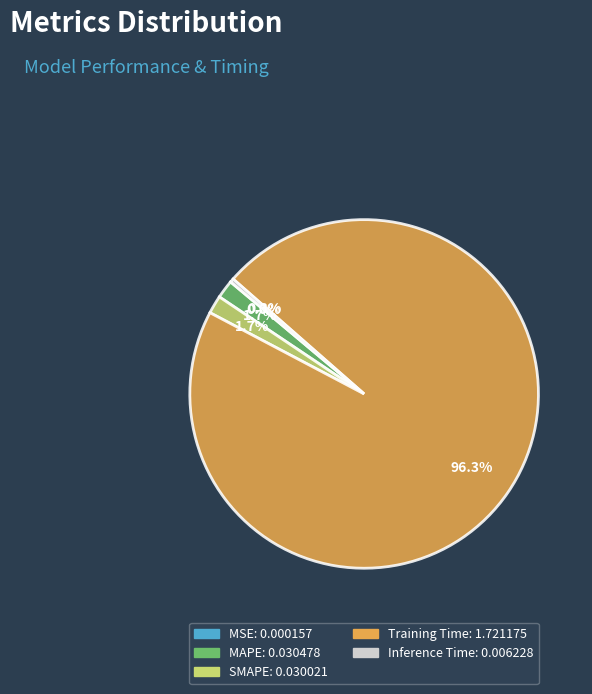

Which slice is the largest?

Training Time